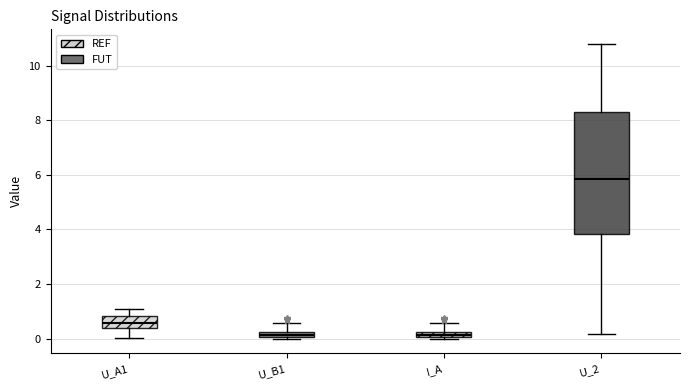

Which box has the highest median line?

U_2